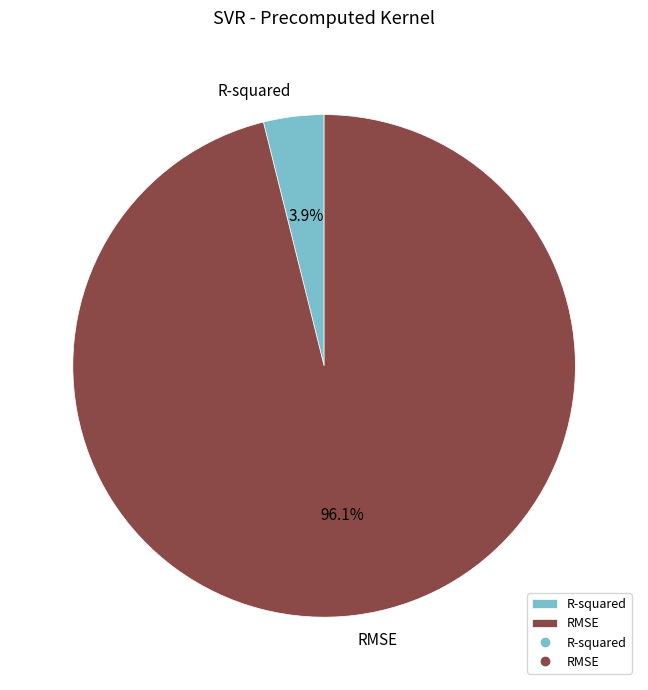

Which slice is the largest?

RMSE